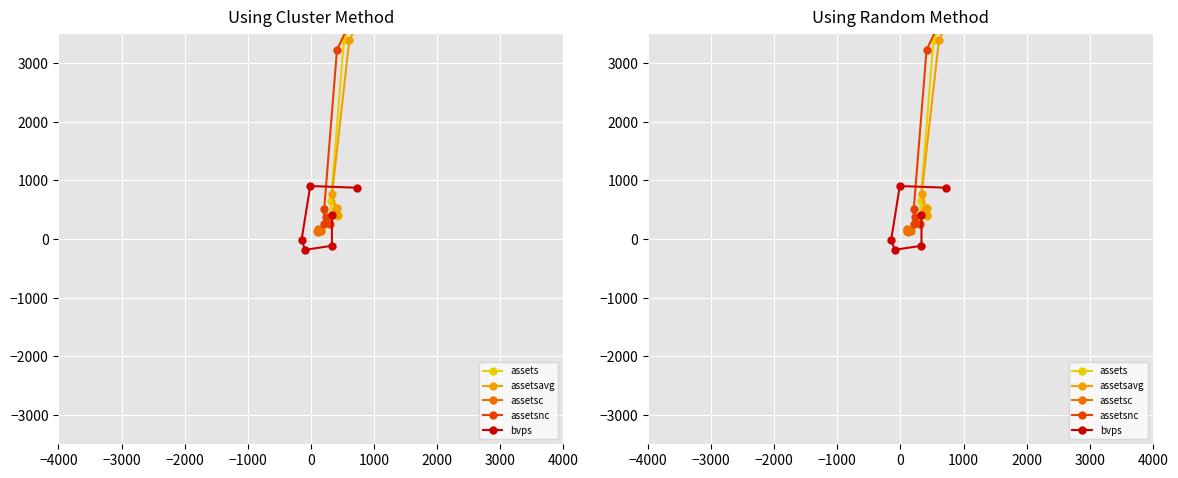

True or false: assetsnc has a value of 95.1 at −2000.

False